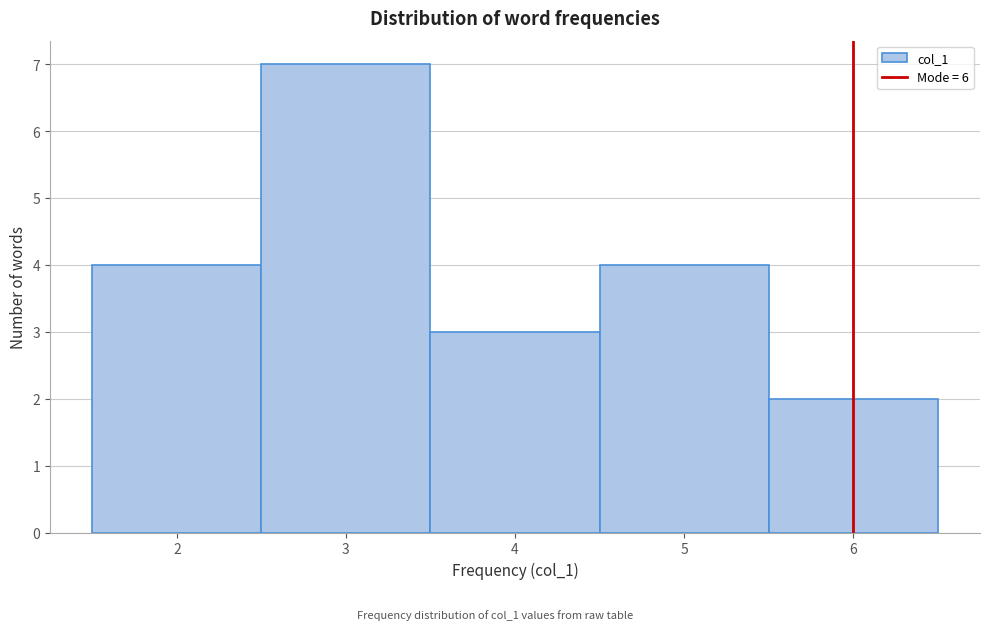

Which range on the x-axis has the tallest bar?

2.5 to 3.5